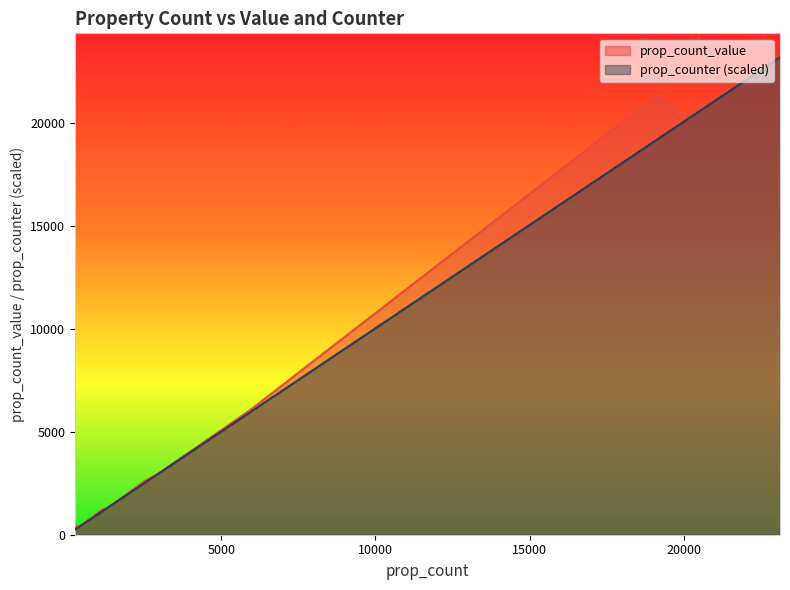

Between which two adjacent categories do prop_counter and prop_count_value first intersect?

2542 and 1481